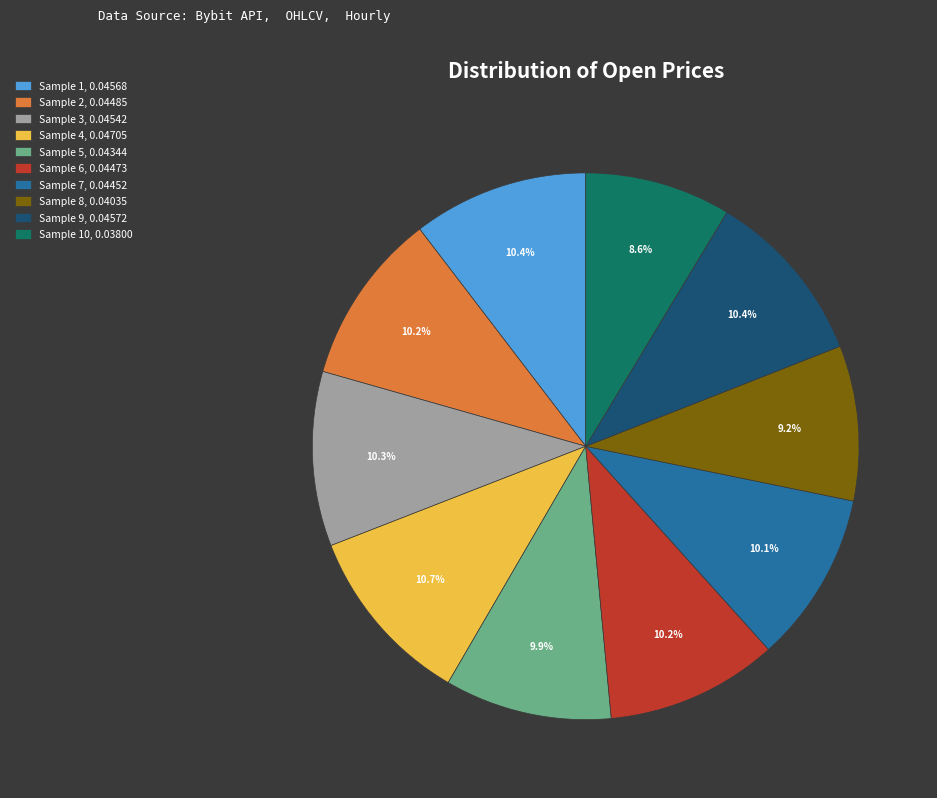

Which category has the smallest portion of the pie?

Sample 10, 0.03800